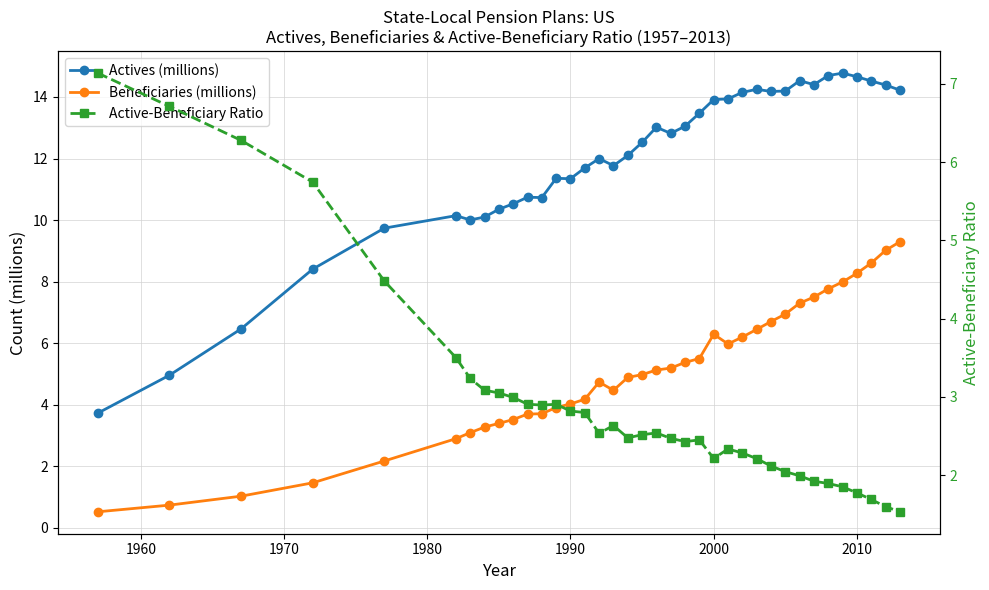

After their last crossing, which series has the higher values: Actives (millions) or Active-Beneficiary Ratio?

Actives (millions)